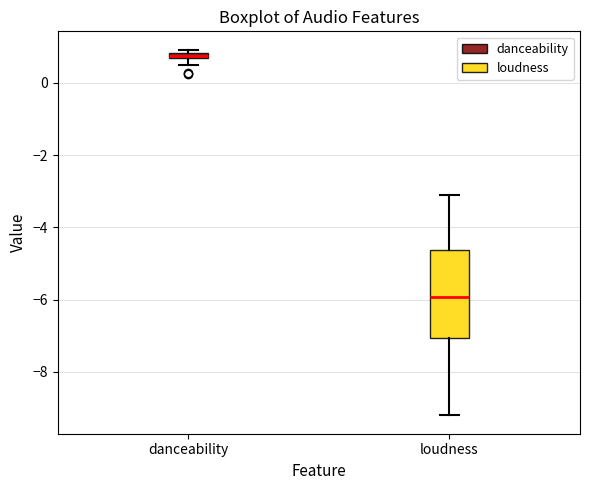

Which box has the highest median line?

danceability